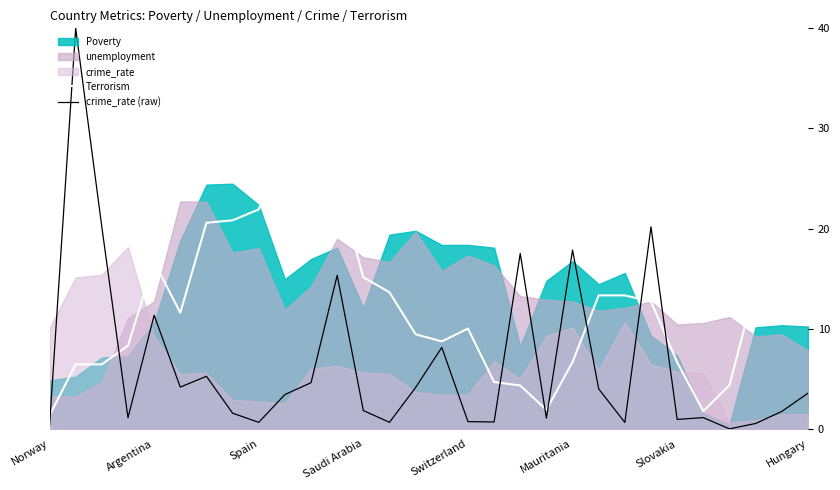

What is the maximum value for crime_rate (raw)?

40.0